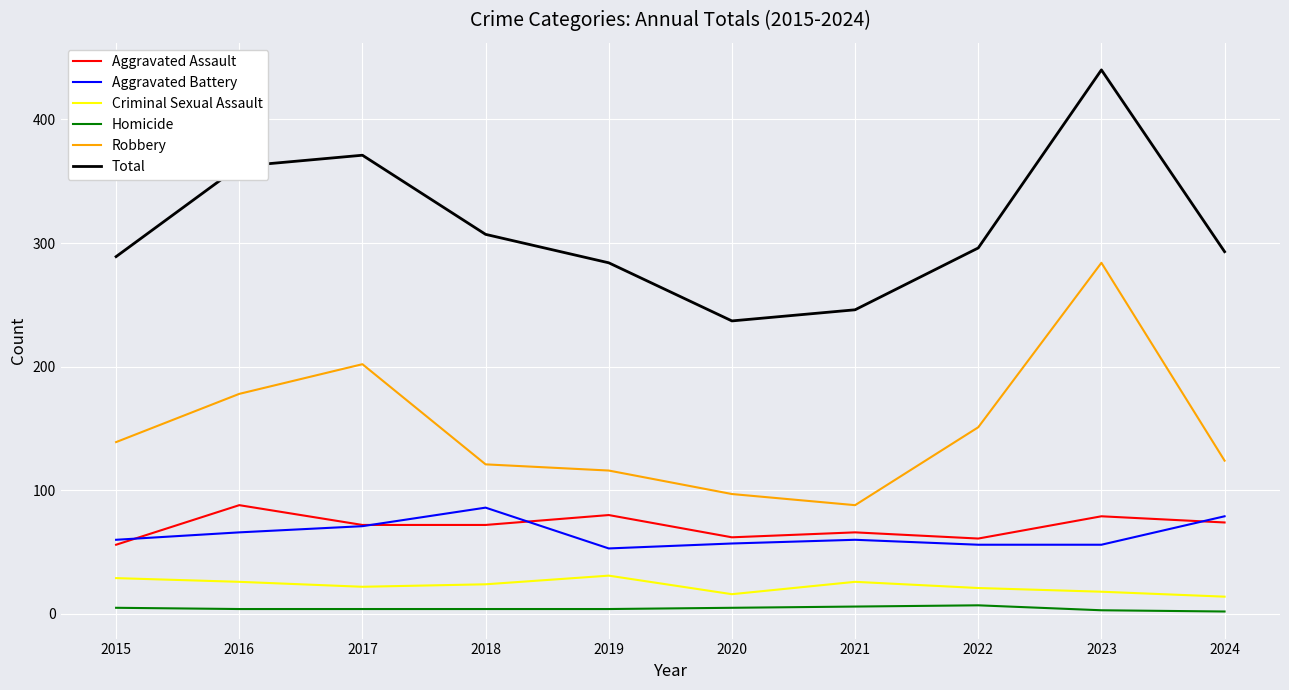

Is it true that Aggravated Assault equals 66 at 2021?

True